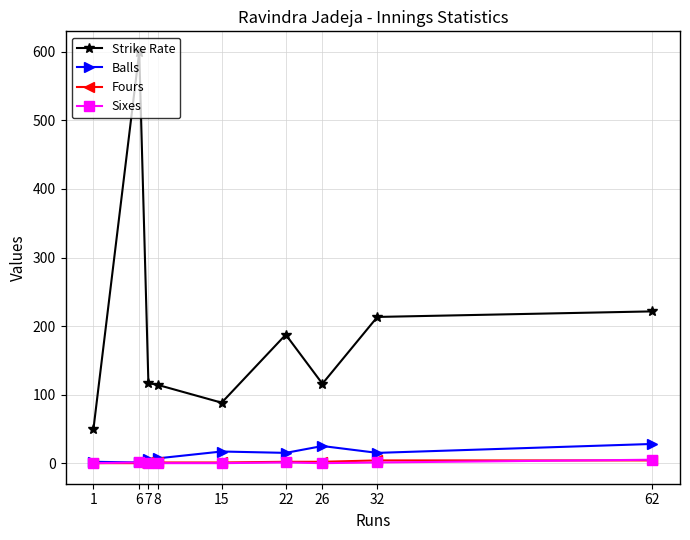

What is the difference between the highest and lowest values at 22?

186.5